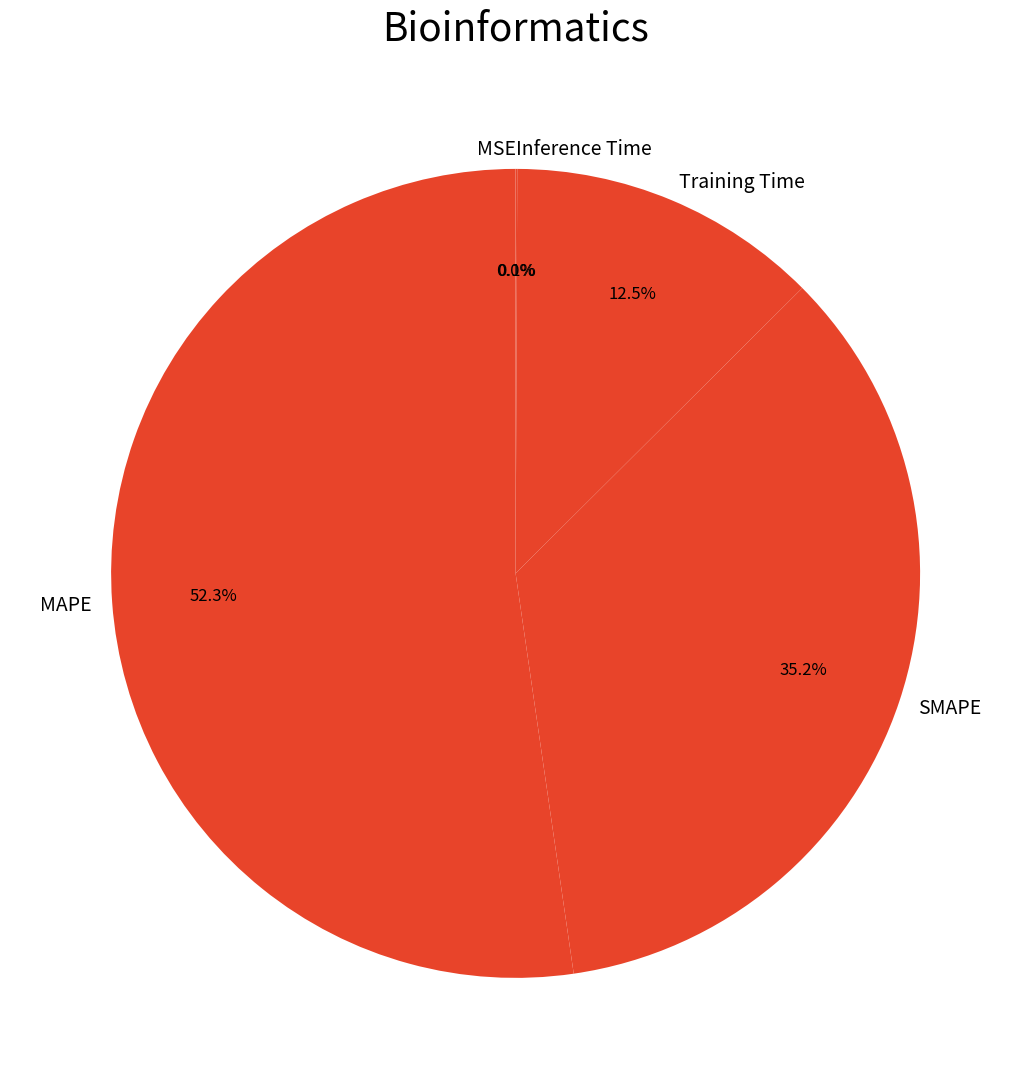

Does any single category account for the majority?

Yes